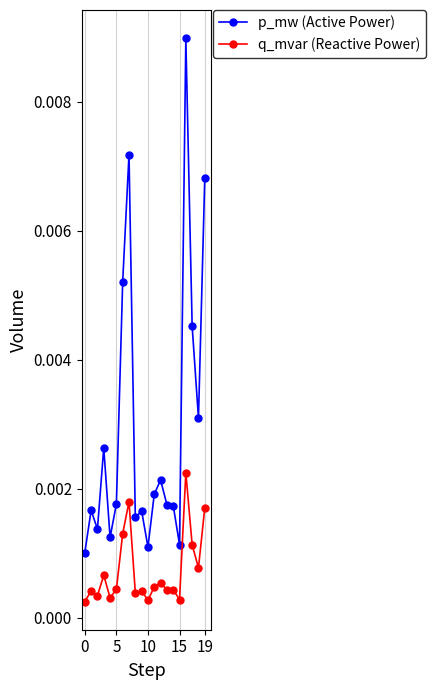

List the series in order of their peak value, highest first.

p_mw (Active Power), q_mvar (Reactive Power)